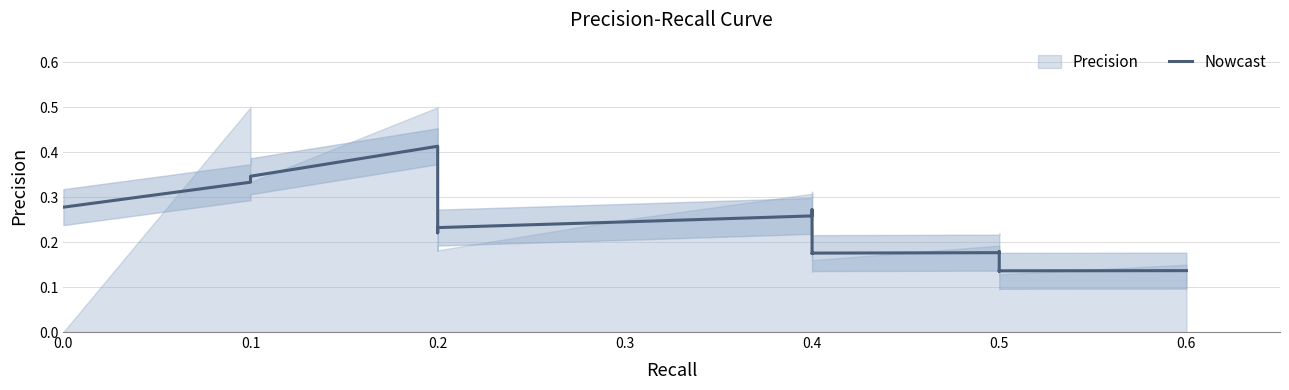

True or false: there are more than 0 points higher than both neighbors.

True